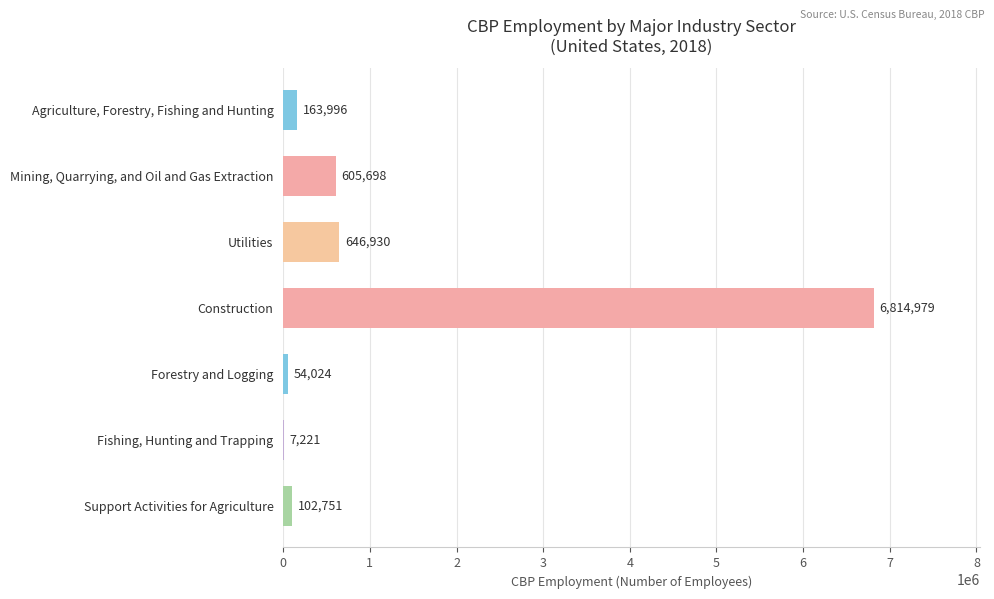

Is it true that the value at Mining, Quarrying, and Oil and Gas Extraction is 605698?

True